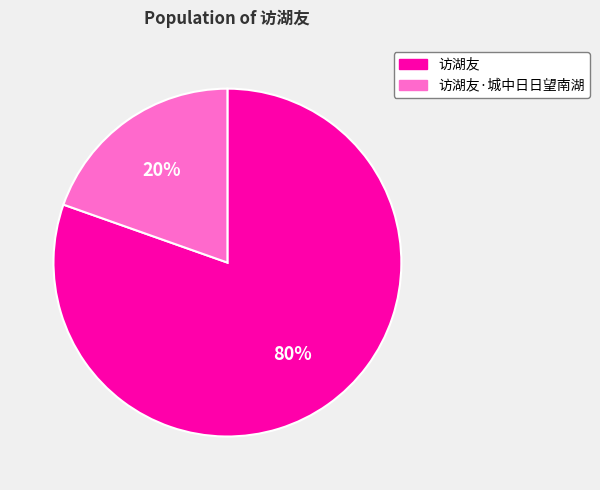

Combined, do 访湖友·城中日日望南湖 and 访湖友 account for over 50%?

Yes